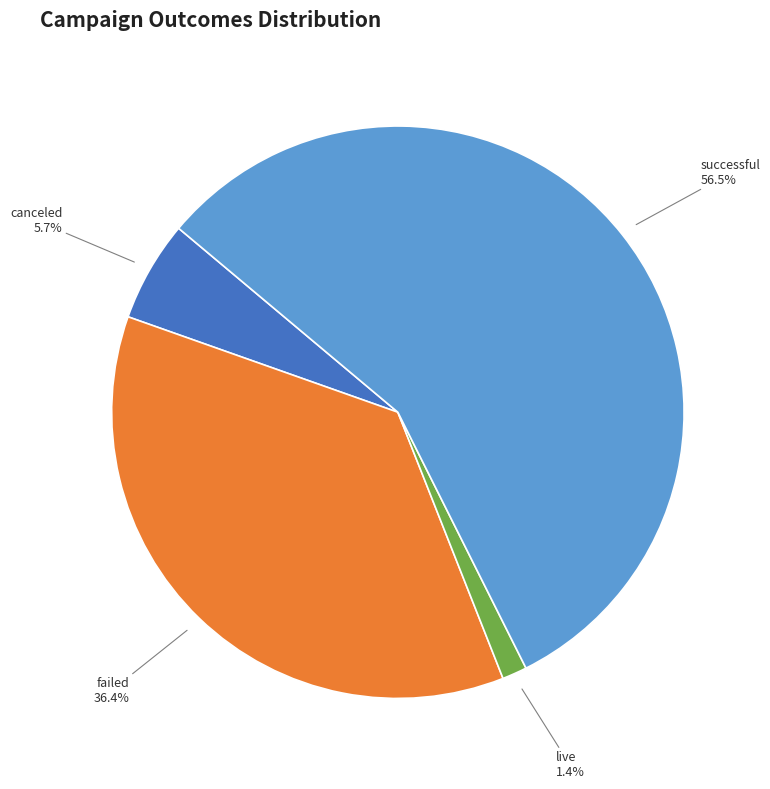

Rank the categories by value from highest to lowest.

successful, failed, canceled, live